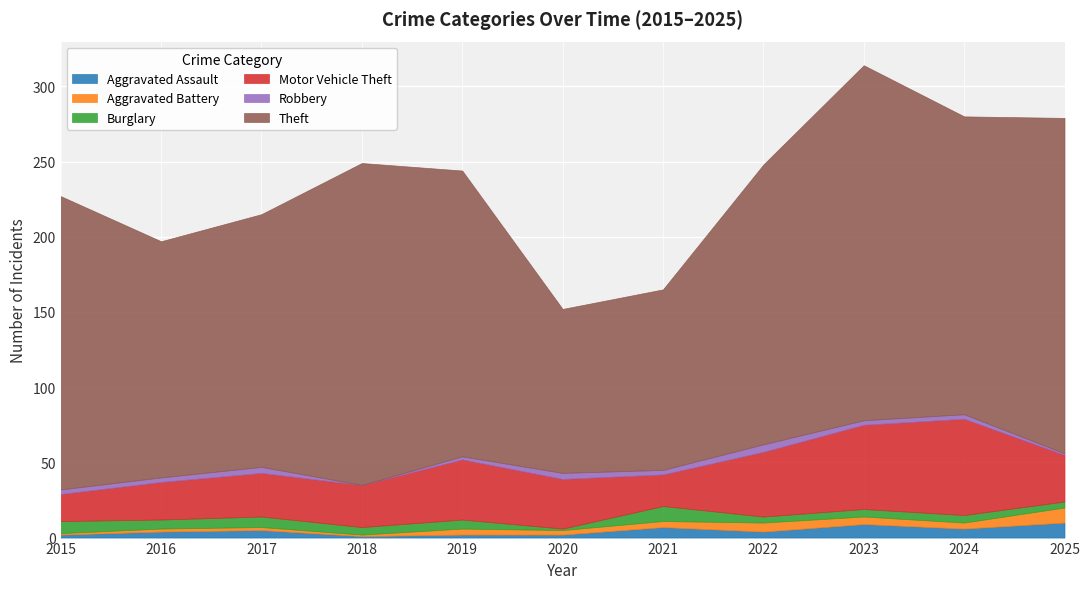

What is the difference between the second highest and minimum values in the Theft series?

114